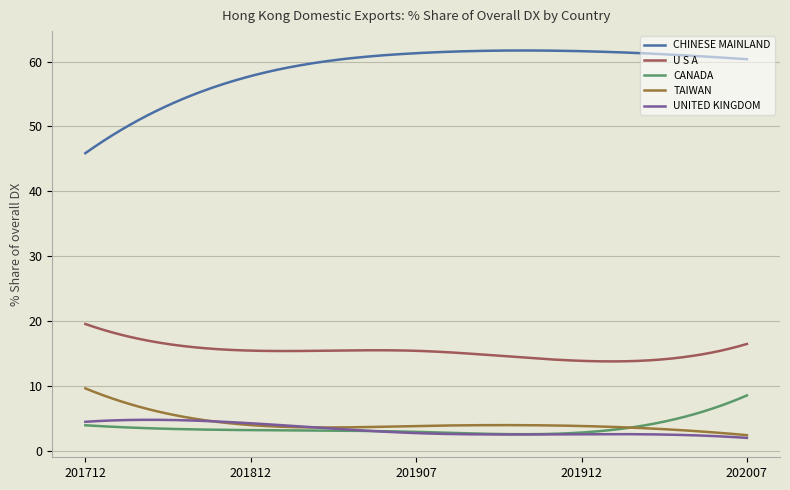

What is the maximum value shown in the chart?

61.7